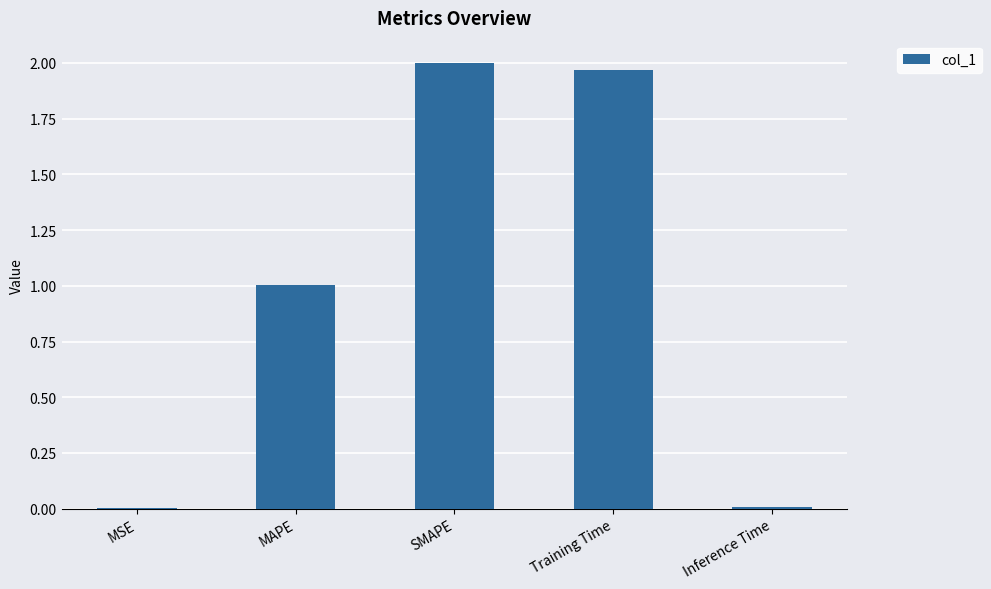

The chart shows a value of 2.8 at Training Time. True or false?

False